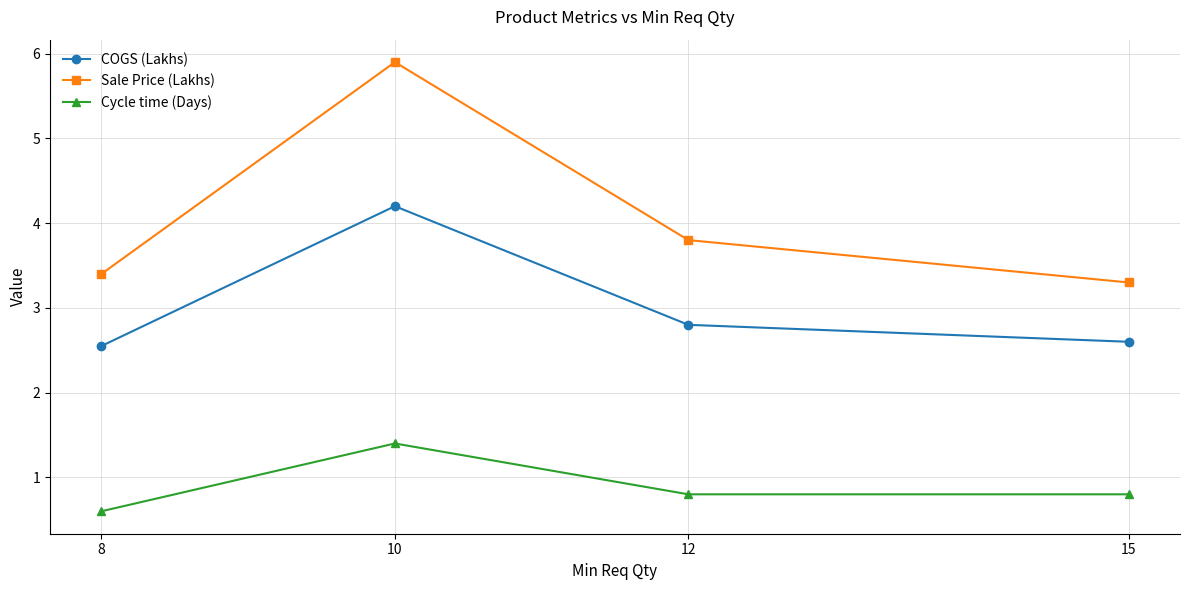

At which category does Cycle time (Days) reach its first local peak?

10